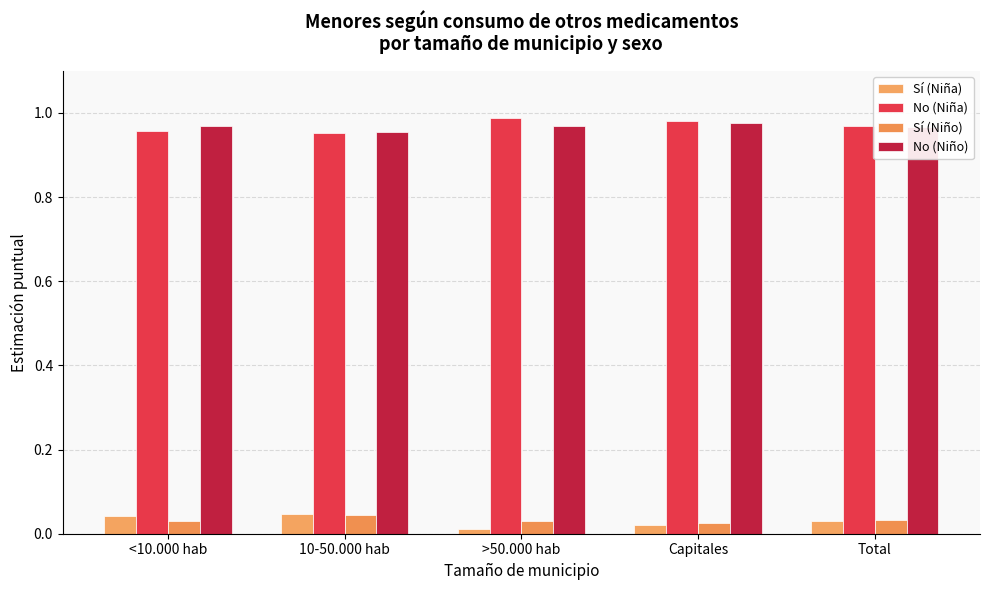

What position from the right is Total?

1